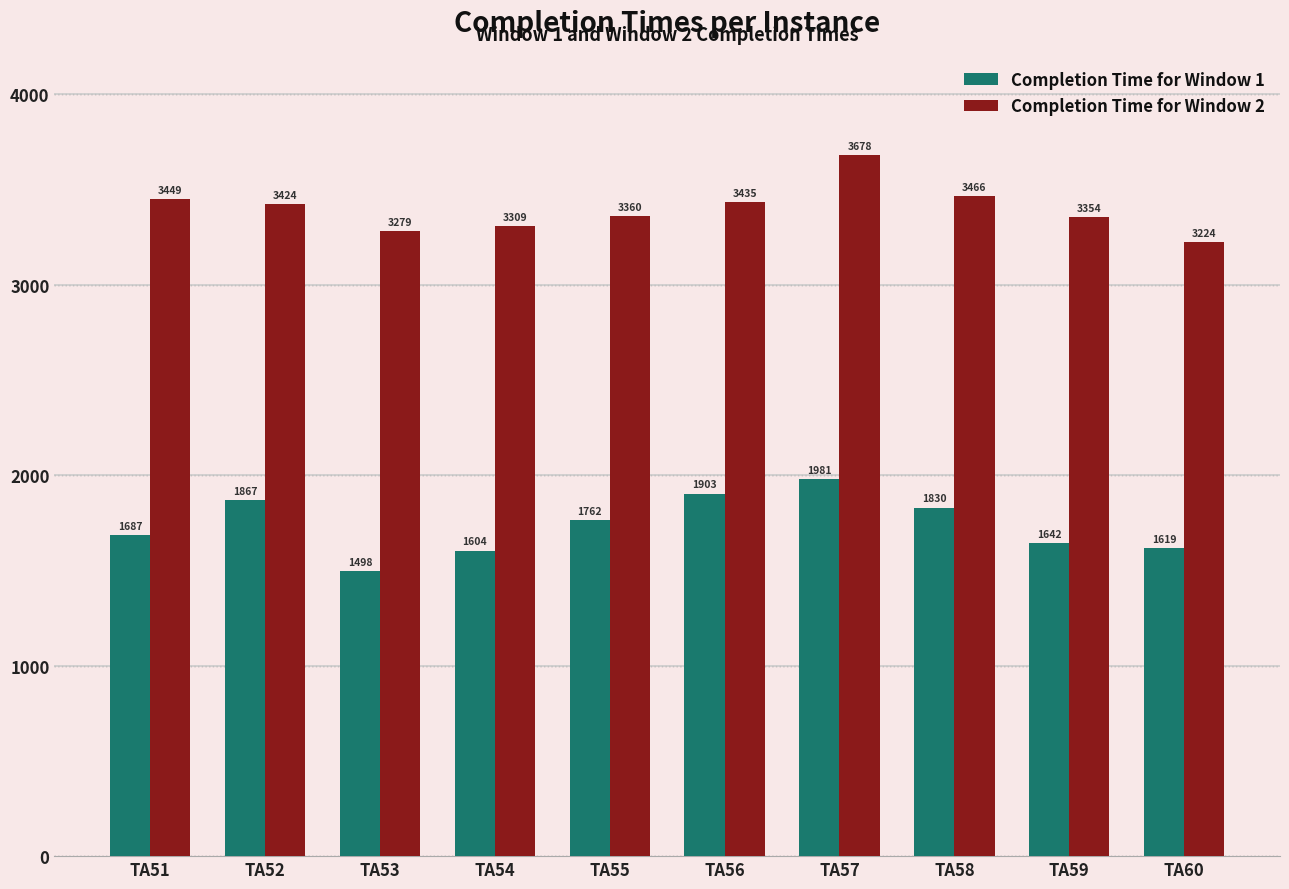

What is the approximate value of Completion Time for Window 2 at TA58, to the nearest 5?

3465